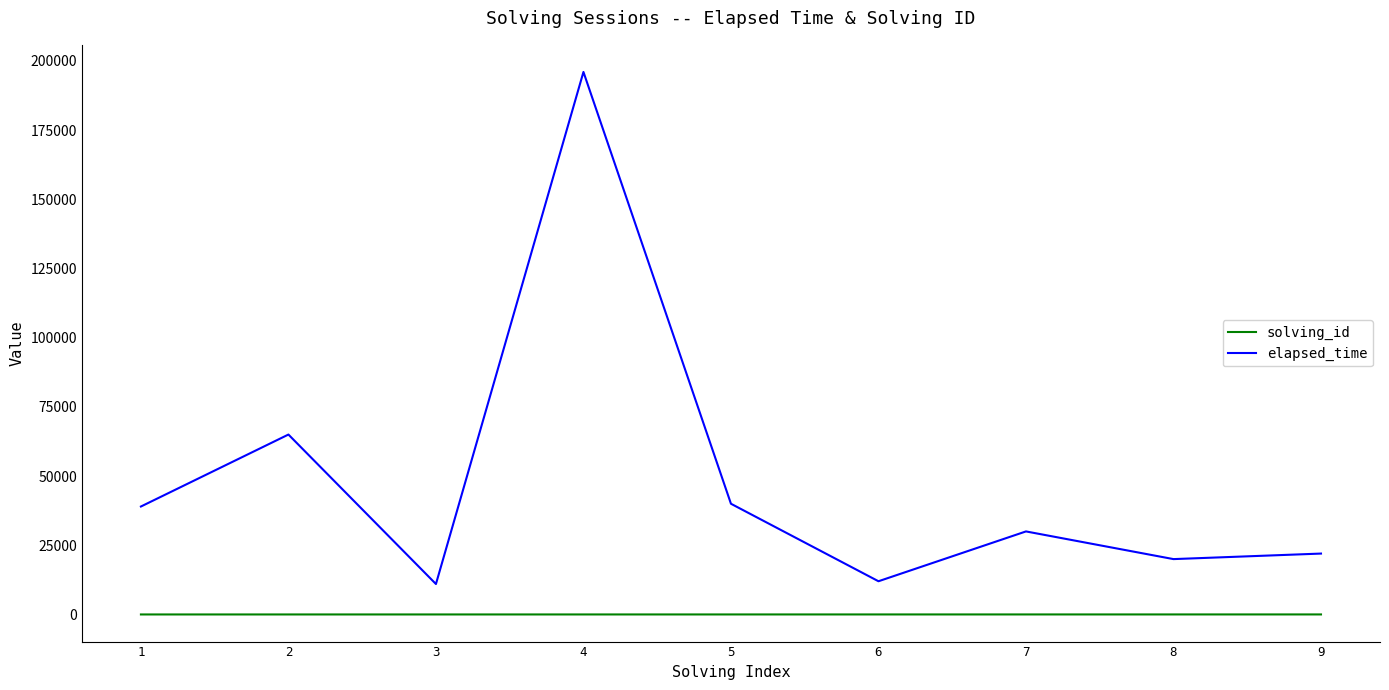

Rank the series by their average value, from highest to lowest.

elapsed_time, solving_id